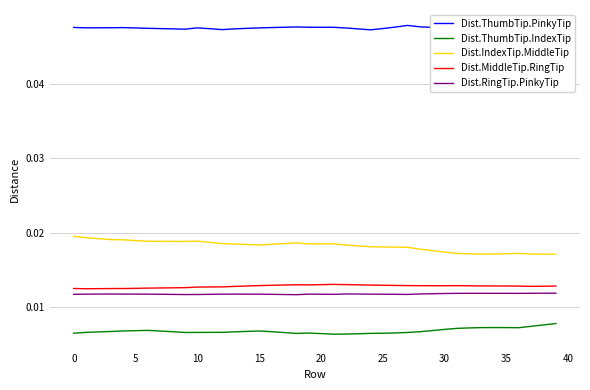

True or false: Dist.IndexTip.MiddleTip has a value of 0.0 at 15.

True